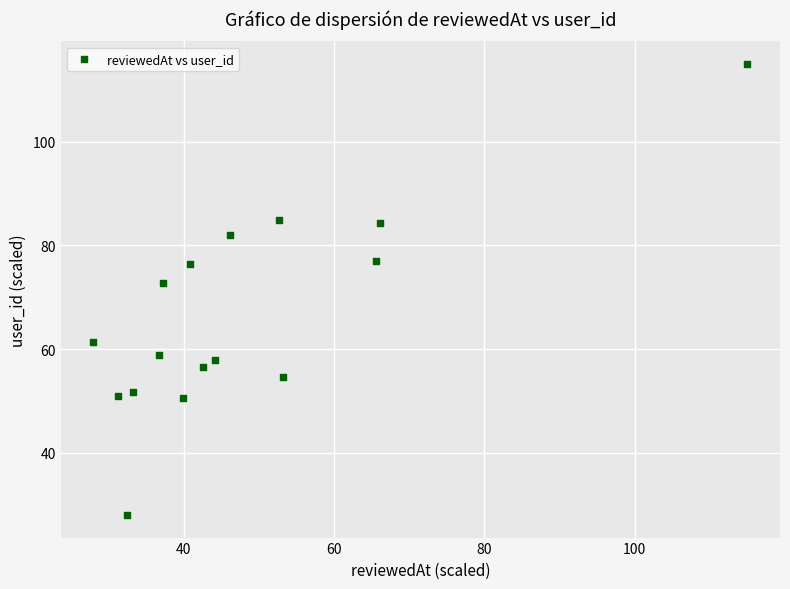

What Y value in the scatter plot is closest to 71?

72.7